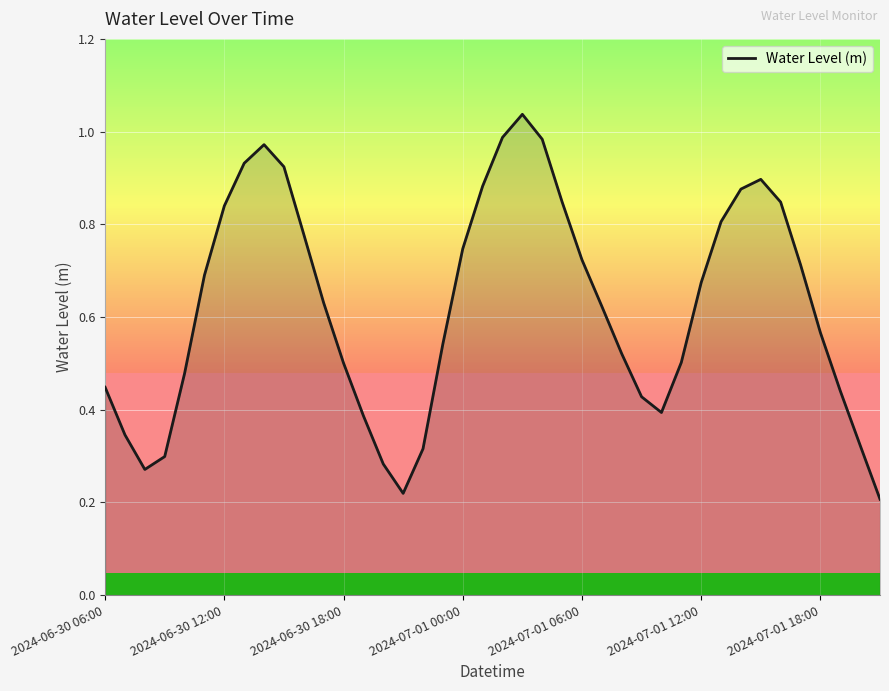

The value at 2024-06-30 18:00 is 0.5. True or false?

True